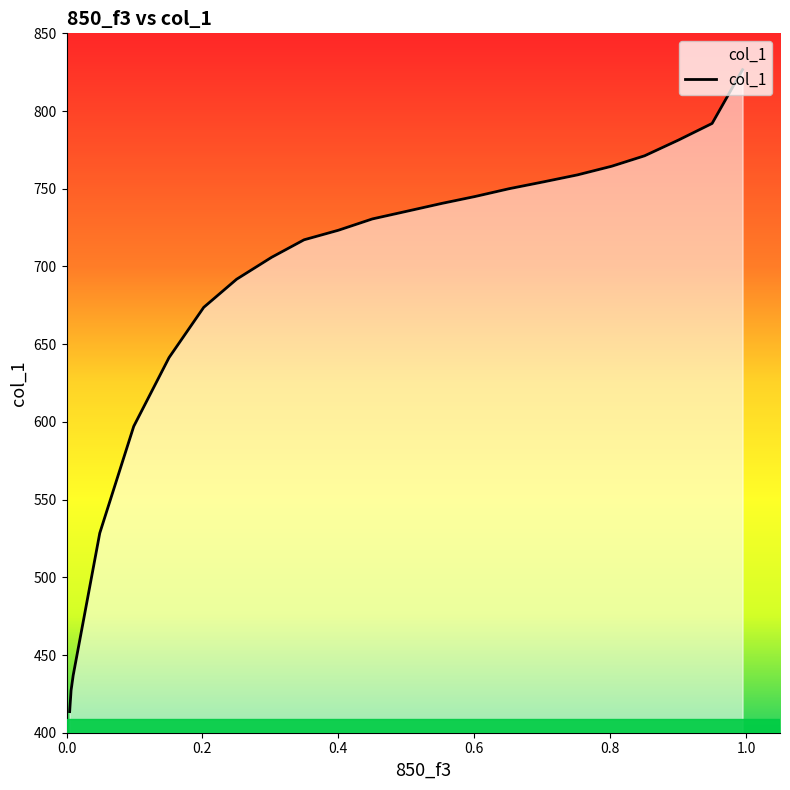

What is the approximate value at 0.5525?

740.6